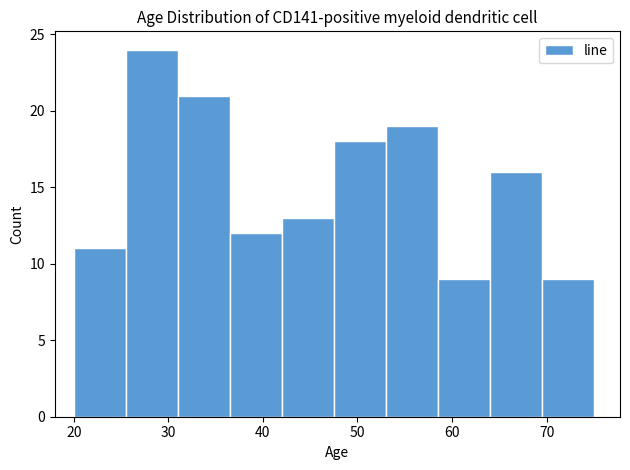

Reading left to right, list every bar in this chart as the range it spans on the x-axis followed by its height. Neither the bar edges nor the heights are printed on the chart, so give them approximately, as read against the axes.

20.0 to 25.5: 11
25.5 to 31.0: 24
31.0 to 36.5: 21
36.5 to 42.0: 12
42.0 to 47.5: 13
47.5 to 53.0: 18
53.0 to 58.5: 19
58.5 to 64.0: 9
64.0 to 69.5: 16
69.5 to 75.0: 9